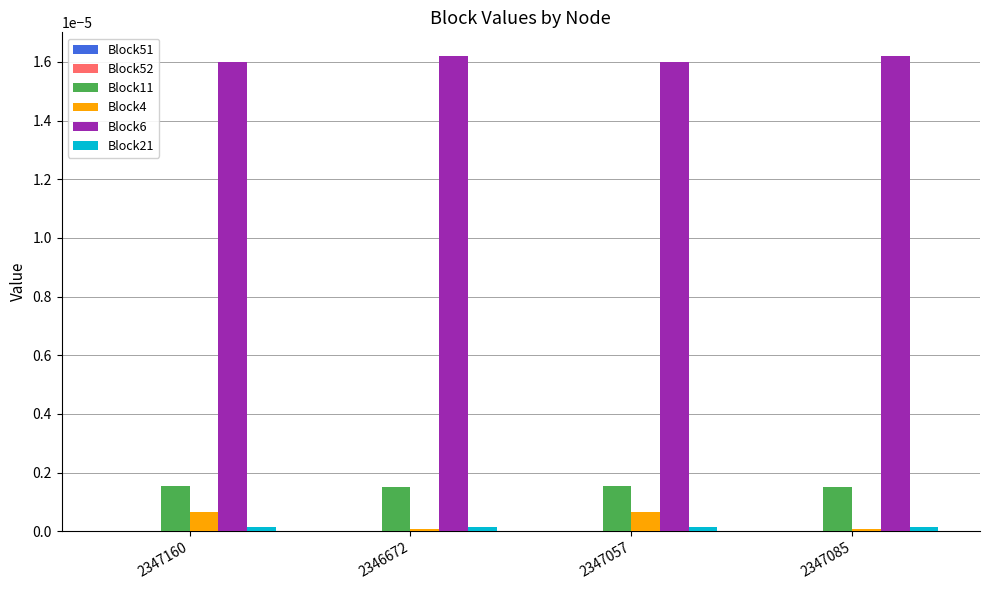

Count the number of data series in this chart.

6